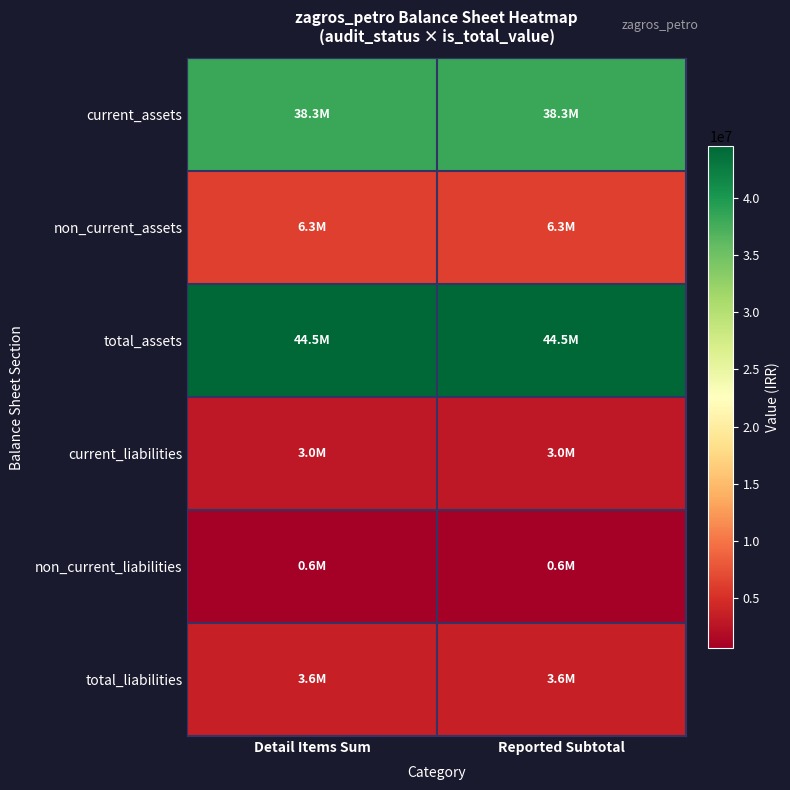

What is the smallest value displayed?

609174